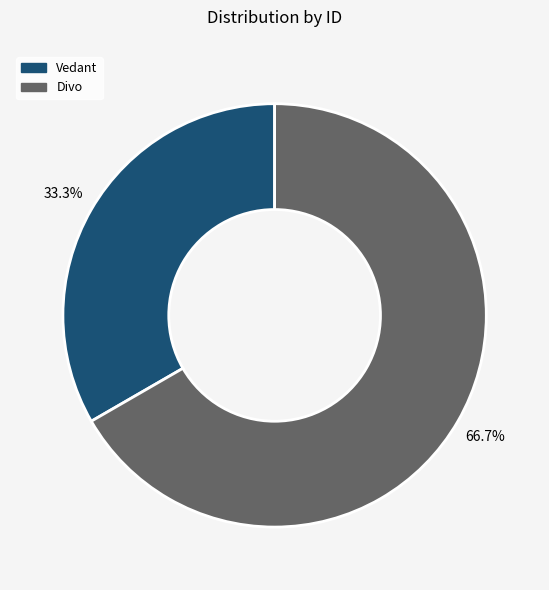

Which category accounts for the majority?

Divo